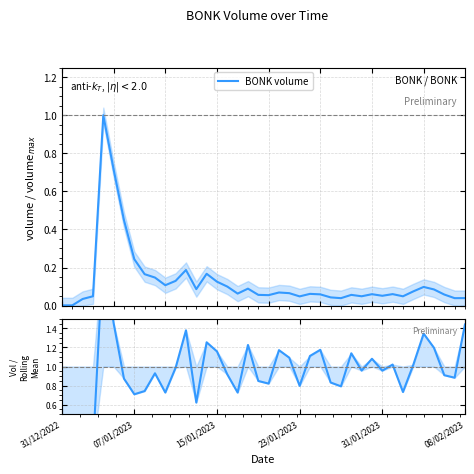

Does the chart display data point markers on the line(s)?

No